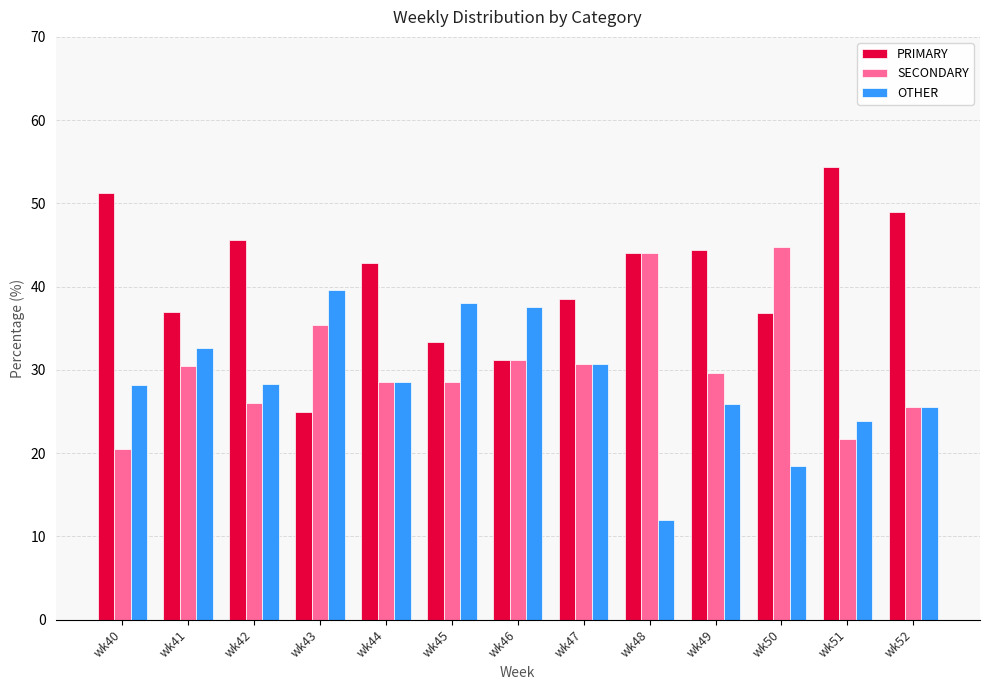

True or false: PRIMARY has a value of 14.6 at wk41.

False